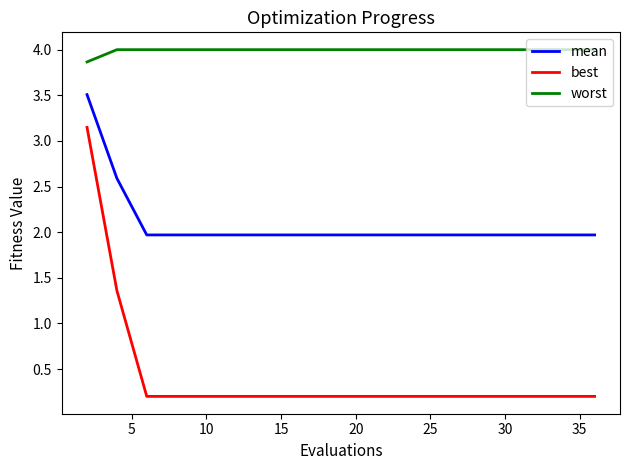

True or false: mean and worst cross at least once.

False